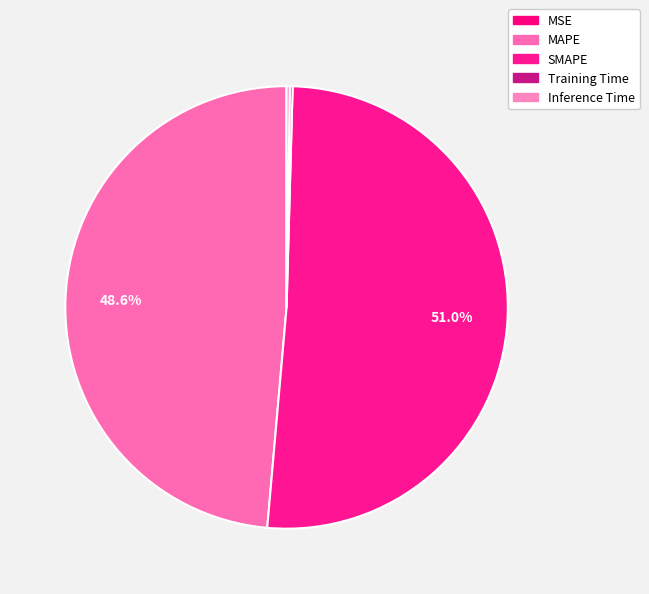

Which category accounts for the majority?

SMAPE